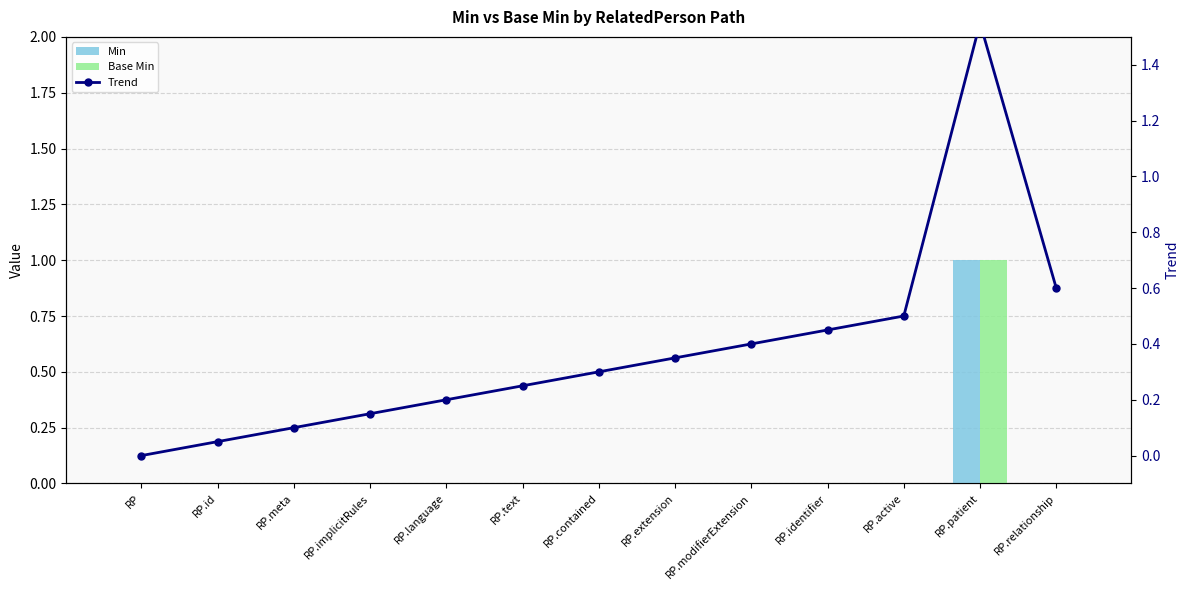

How many values in Min are above zero?

1